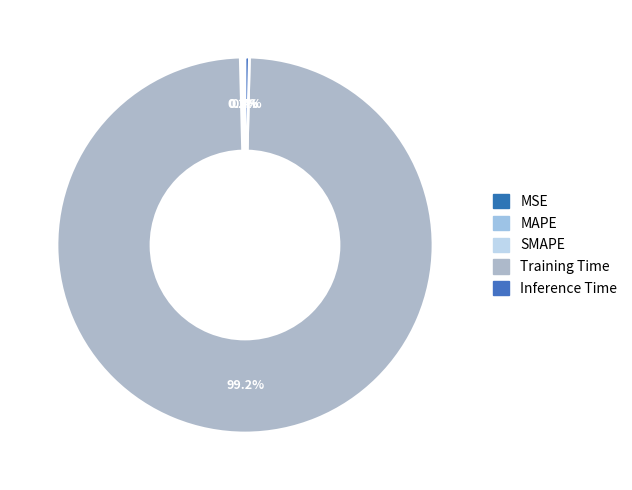

What percentage is the Training Time slice, to the nearest percent?

99%